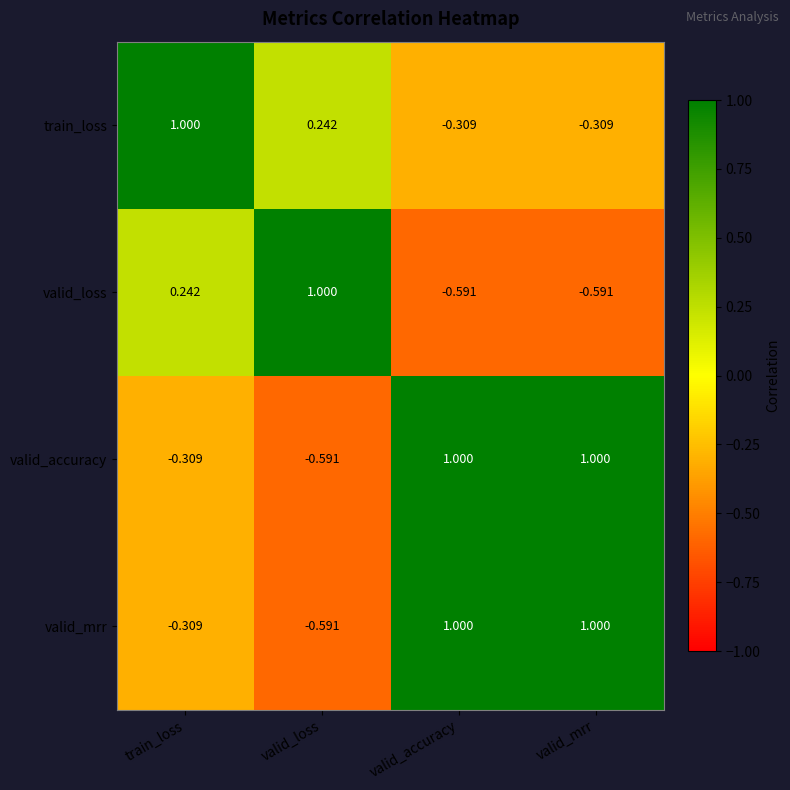

At which label does valid_accuracy reach its minimum?

valid_loss